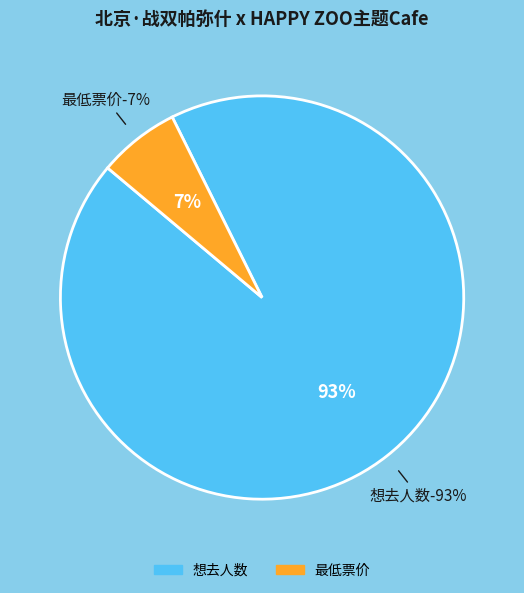

To the nearest percent, what is the combined percentage of 想去人数 (143) and 最低票价 (10)?

100%